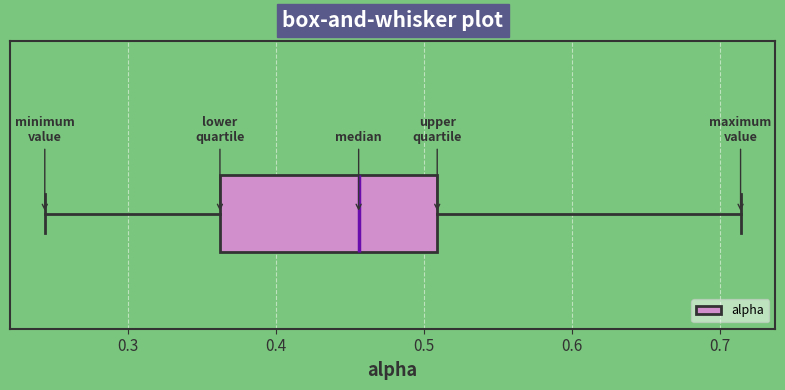

Where does the left whisker of the box end on the x-axis? The values are not printed on the chart, so give them approximately, as read against the axis.

0.24